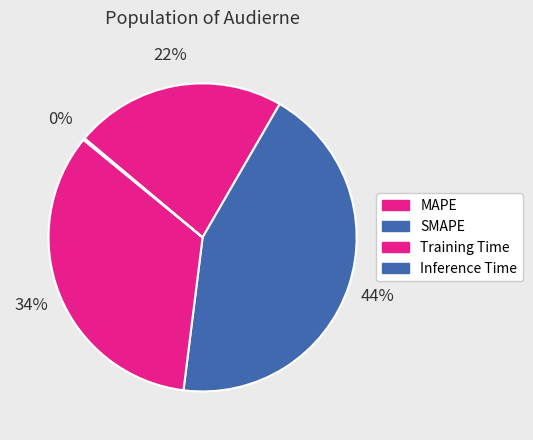

Rank the categories by value from lowest to highest.

Inference Time, MAPE, Training Time, SMAPE